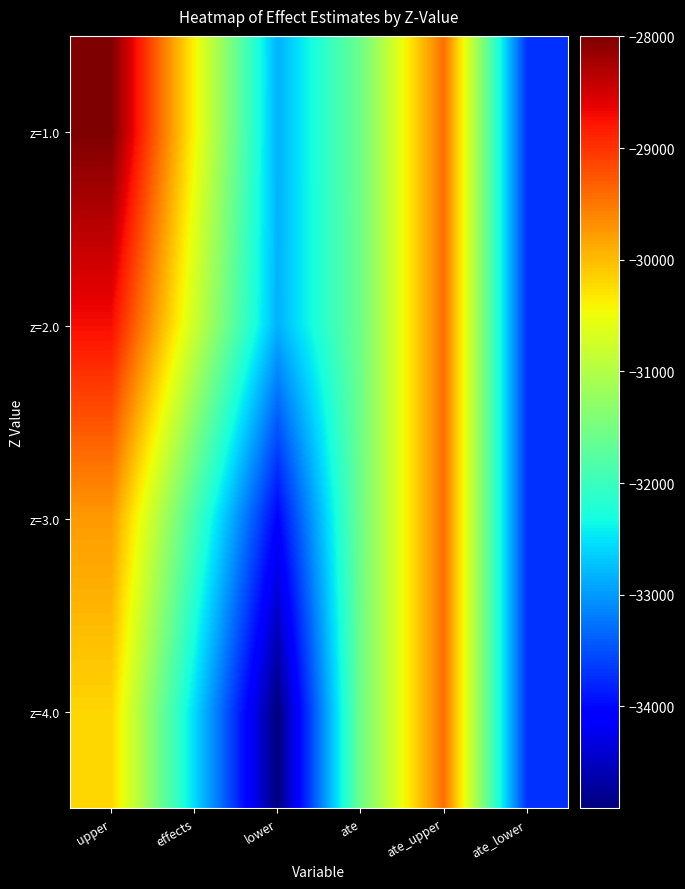

Which label corresponds to the smallest value in the chart?

lower